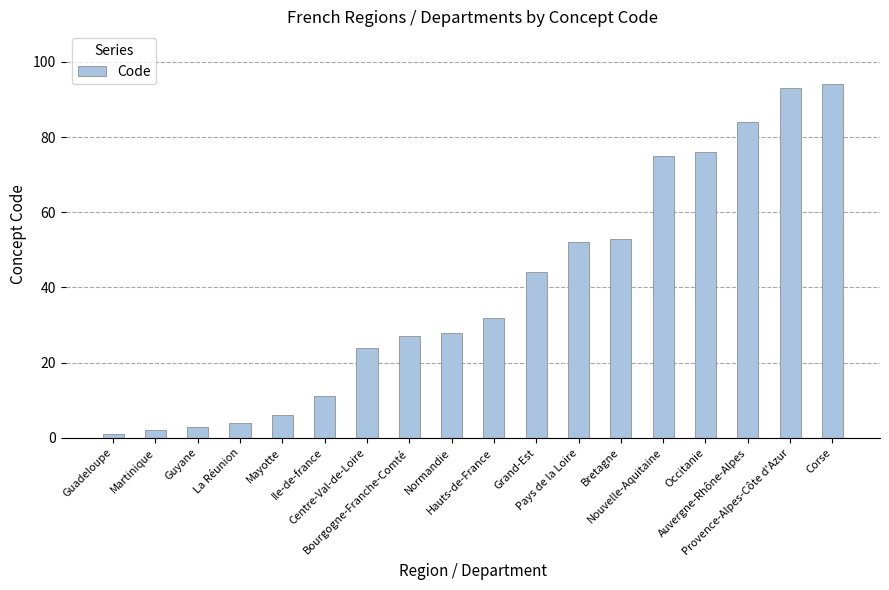

Rank the categories by value from highest to lowest.

Corse, Provence-Alpes-Côte d'Azur, Auvergne-Rhône-Alpes, Occitanie, Nouvelle-Aquitaine, Bretagne, Pays de la Loire, Grand-Est, Hauts-de-France, Normandie, Bourgogne-Franche-Comté, Centre-Val-de-Loire, Ile-de-france, Mayotte, La Réunion, Guyane, Martinique, Guadeloupe